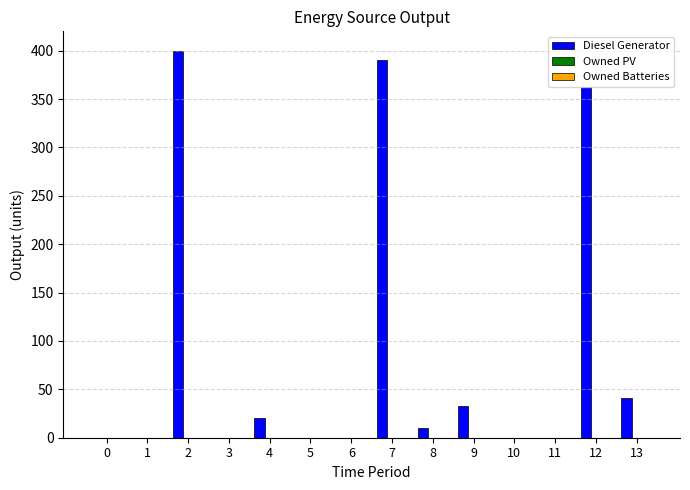

True or false: the data shows 0 at 10.

True